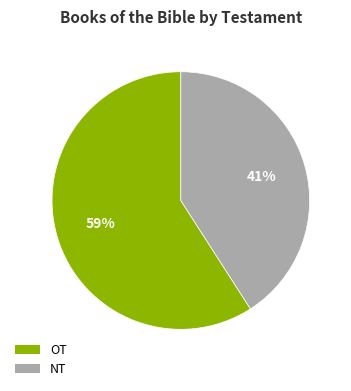

Is the sum of OT and NT greater than half?

Yes